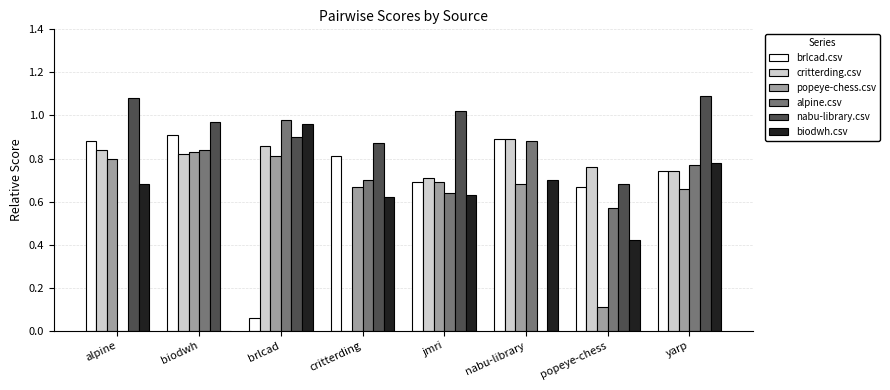

Which series has the largest total across all categories?

nabu-library.csv